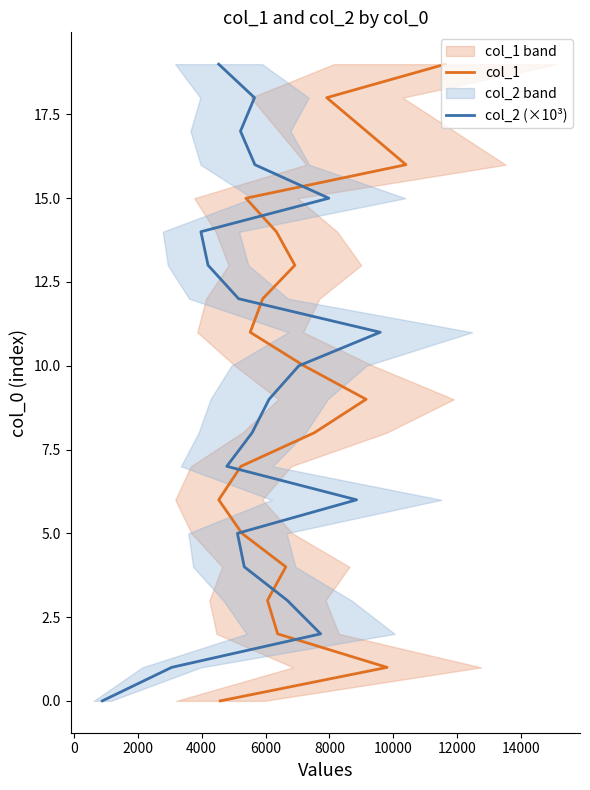

Which series has the largest total across all categories?

col_1